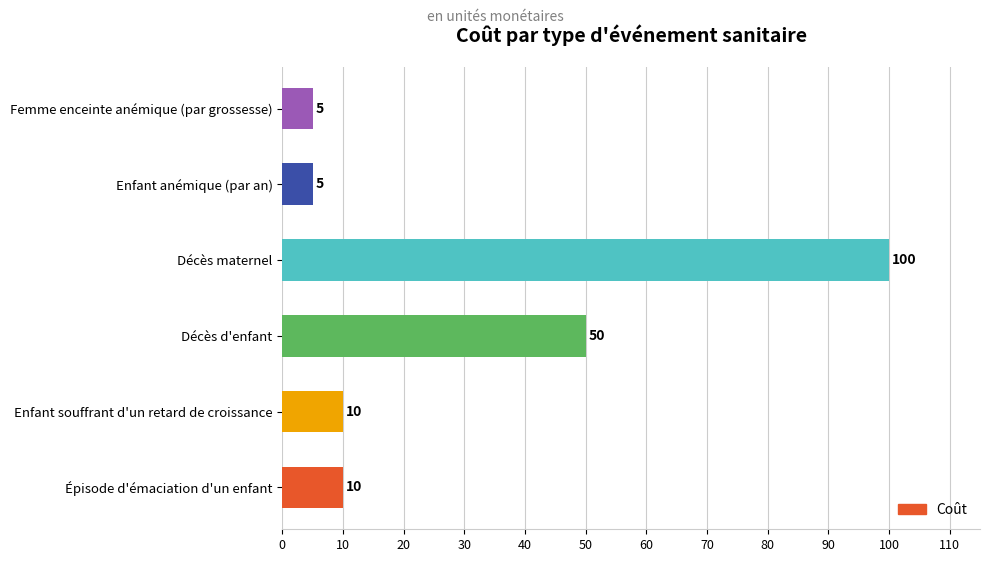

Reading bottom to top, extract all data points from this chart.

10	10	50	100	5	5